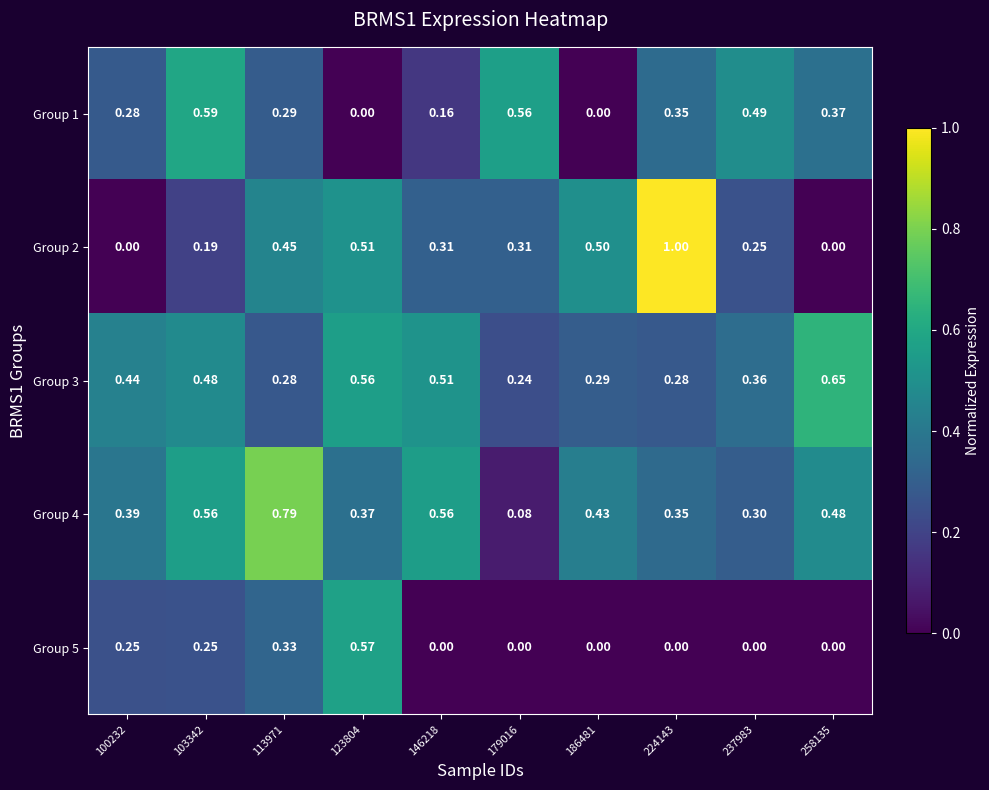

Is the value of Group 5 at 186481 greater than the value of Group 1 at 237983?

No